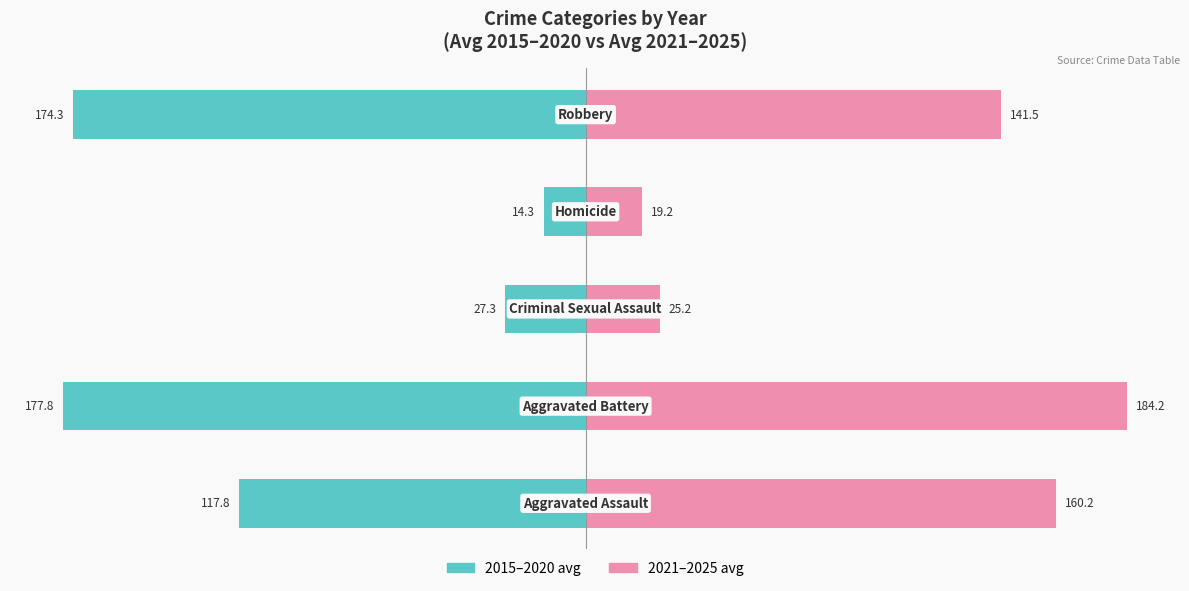

Is the value of 2021–2025 avg at 4 greater than the value of 2015–2020 avg at 4?

Yes